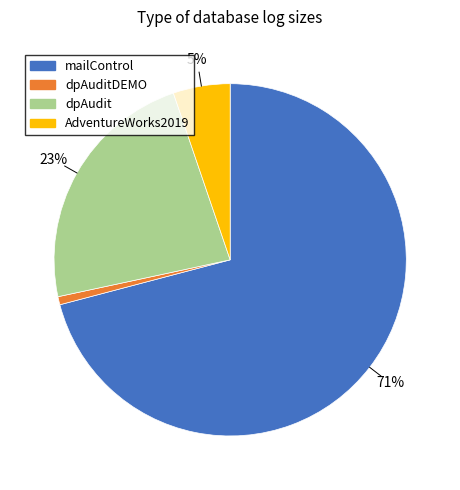

Is there any slice that represents more than half of the pie?

Yes